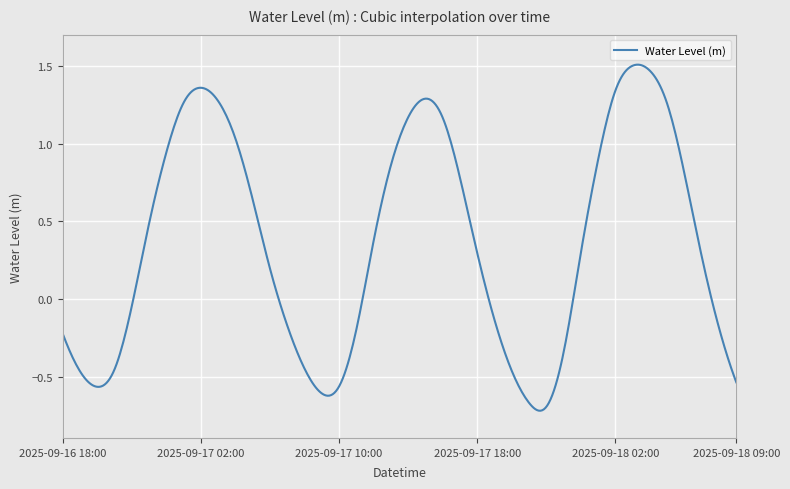

How many lines are shown in the chart?

1